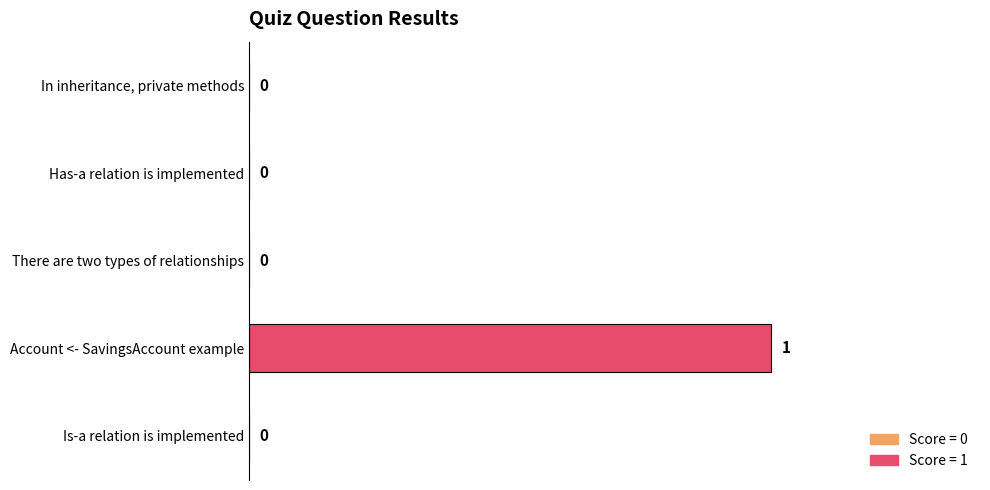

Is it true that the value at In inheritance, private methods is 0?

True